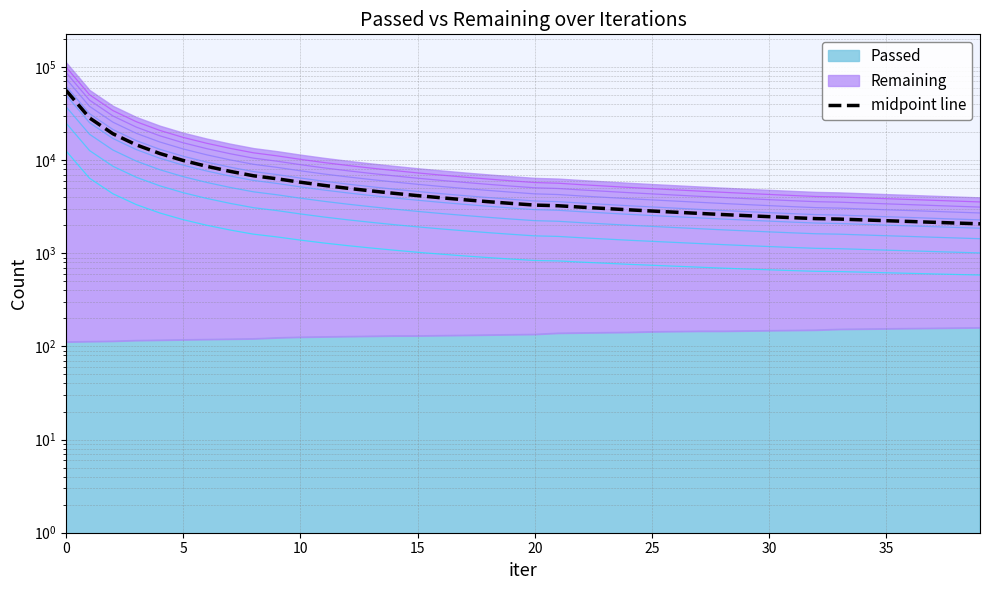

Count the number of categories in the chart.

40